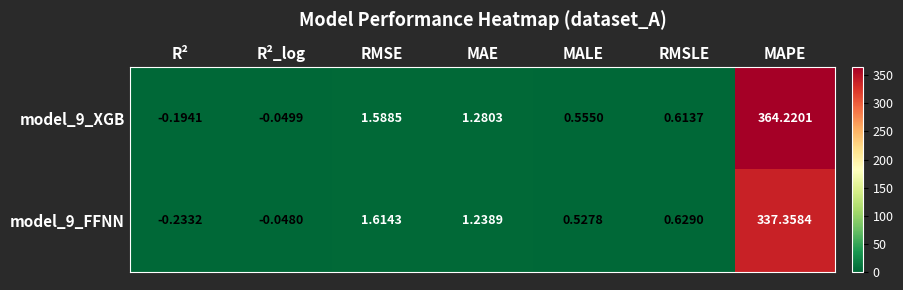

At which category is the sum across all series the highest?

MAPE